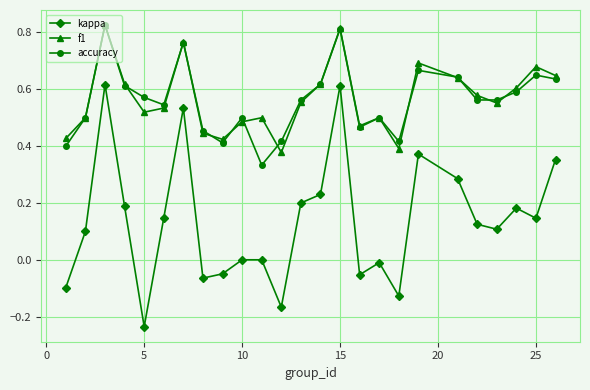

How many interior local valleys does the f1 series have?

6